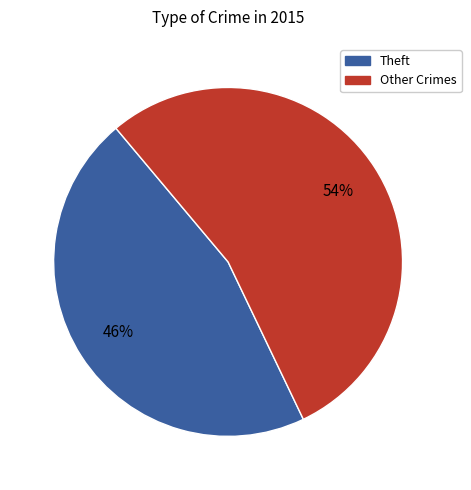

To the nearest percent, what is the average slice percentage?

50%